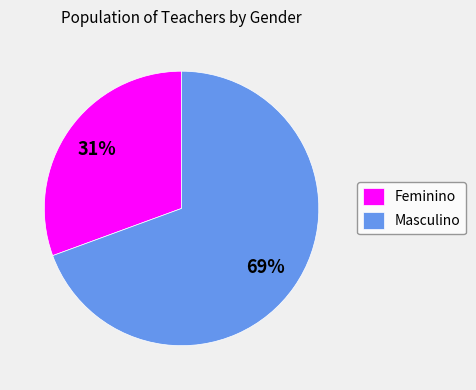

The Masculino slice represents 64% of the pie. True or false?

False